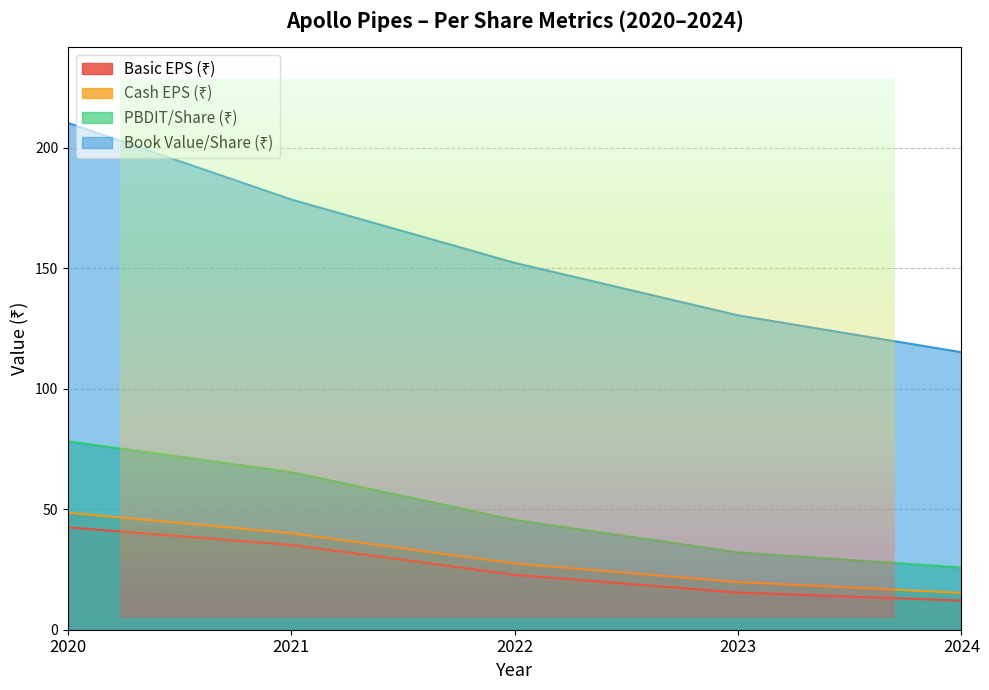

What is the difference between the second highest and minimum values in the PBDIT/Share (₹) series?

39.6